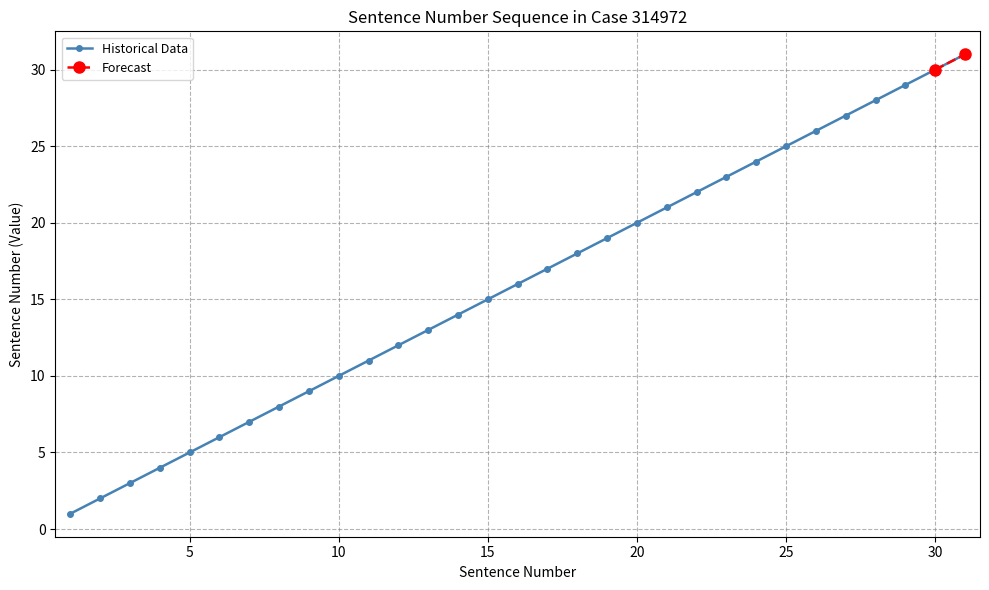

At which category does the chart reach its minimum across all series?

1